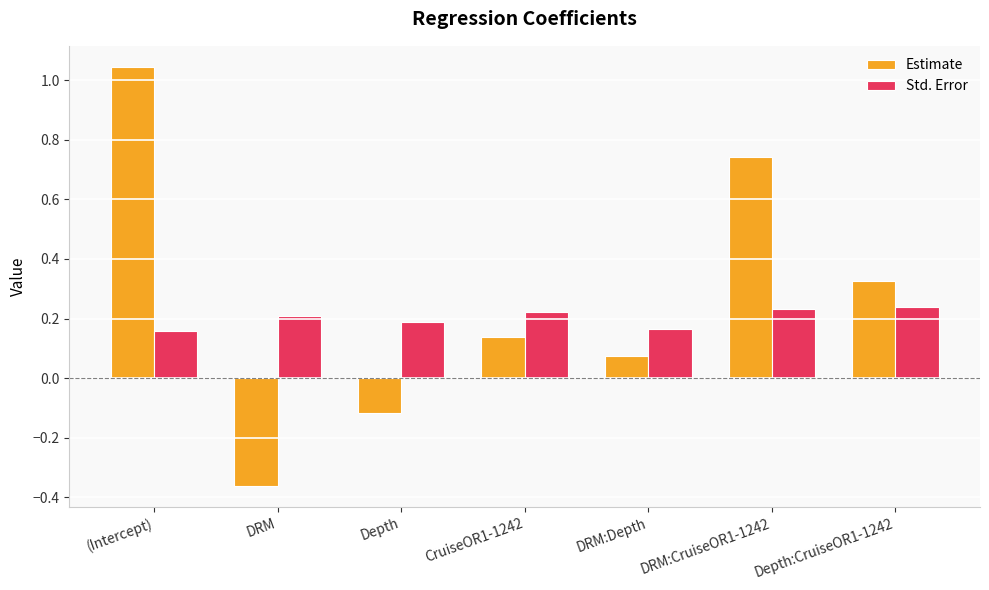

What is the sum of the Estimate values at DRM:CruiseOR1-1242 and Depth?

0.6